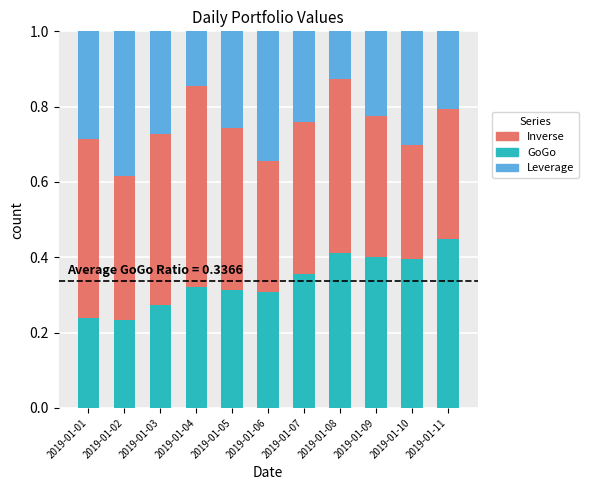

What is the total value across all series at 2019-01-09?

1.0